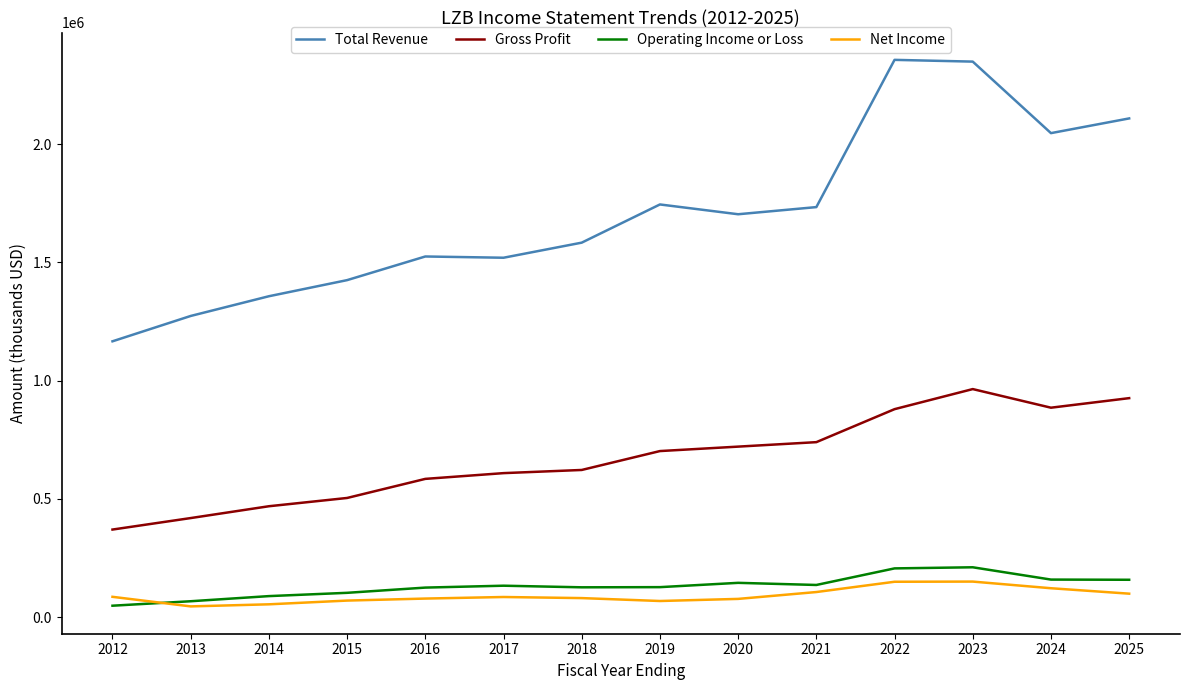

Does the chart display data point markers on the line(s)?

No